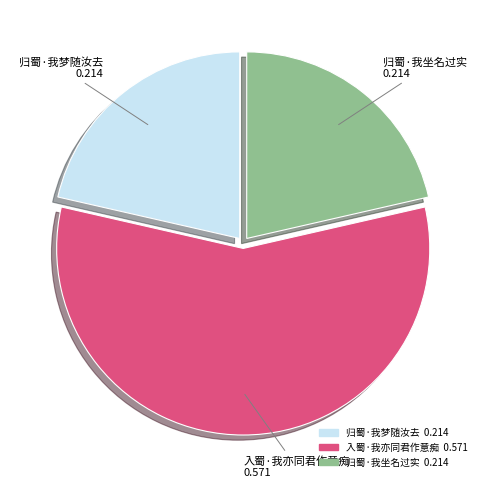

True or false: 归蜀·我梦随汝去 accounts for 21% of the total.

True